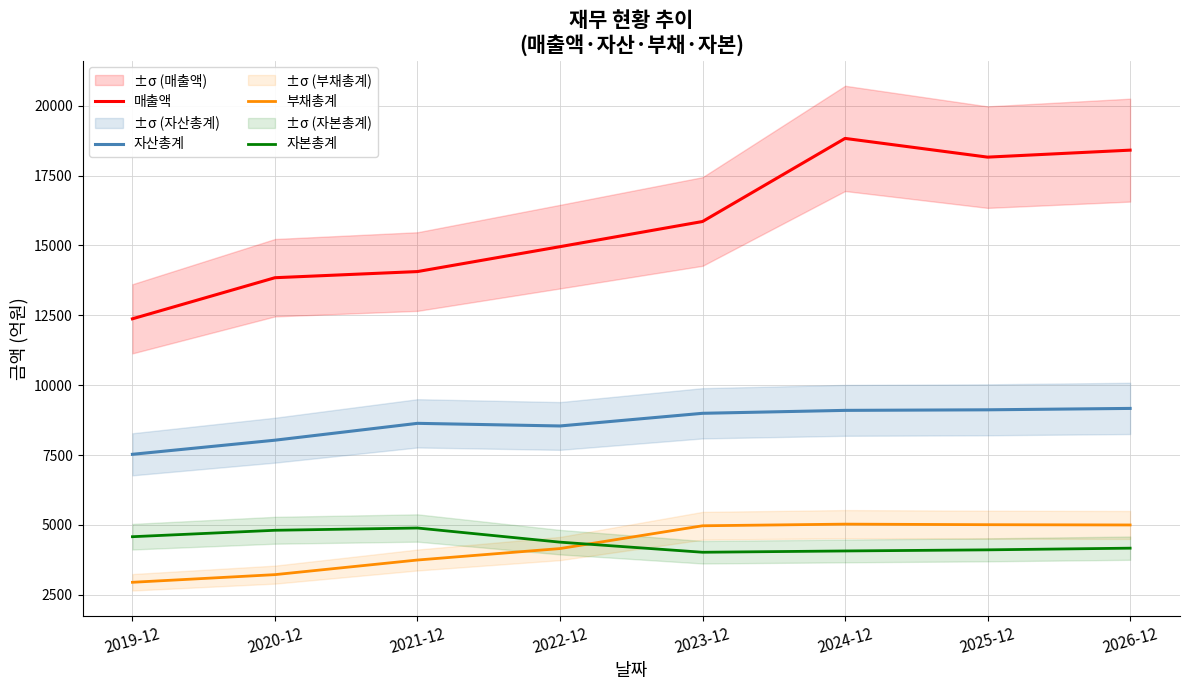

What is the highest value of the 부채총계 series?

5030